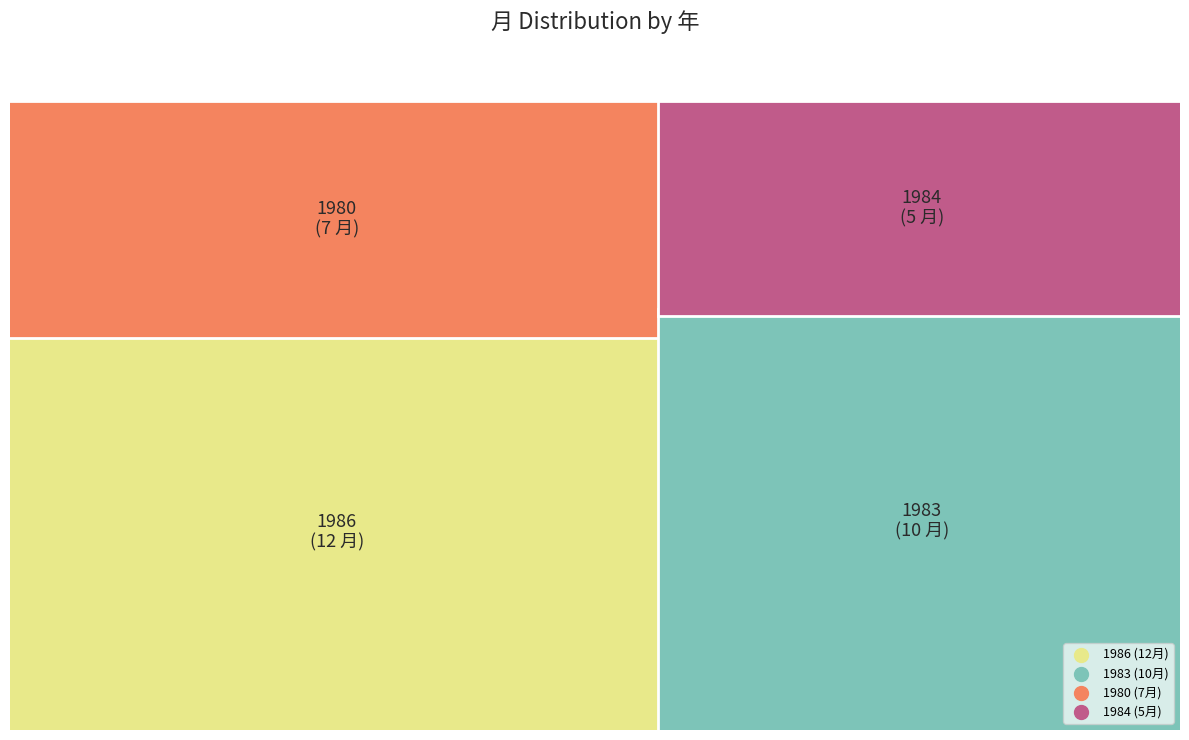

True or false: 1984 accounts for 15% of the total.

True